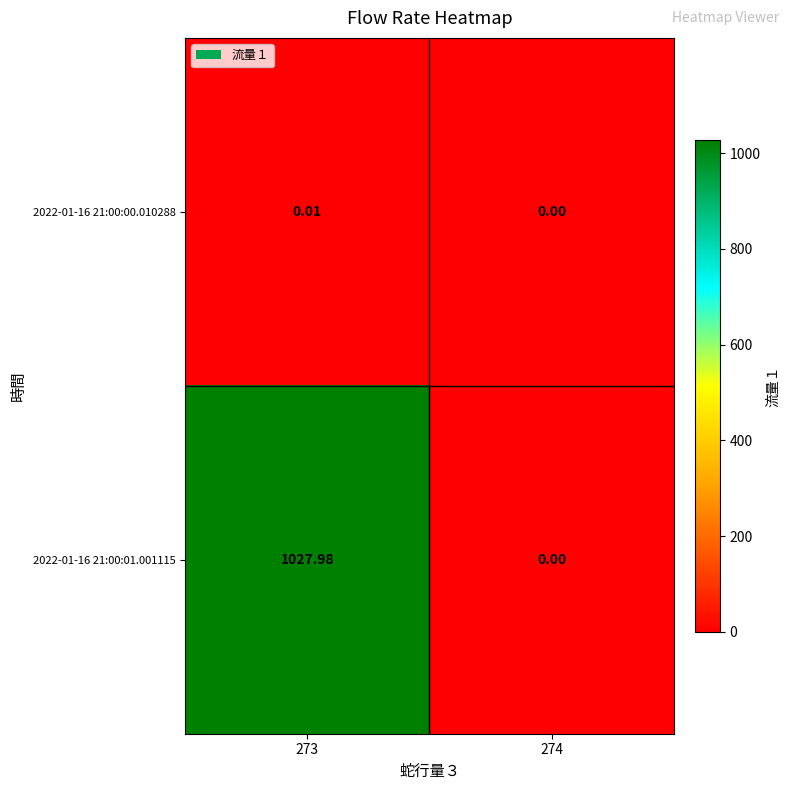

At which category is the sum across all series the highest?

273